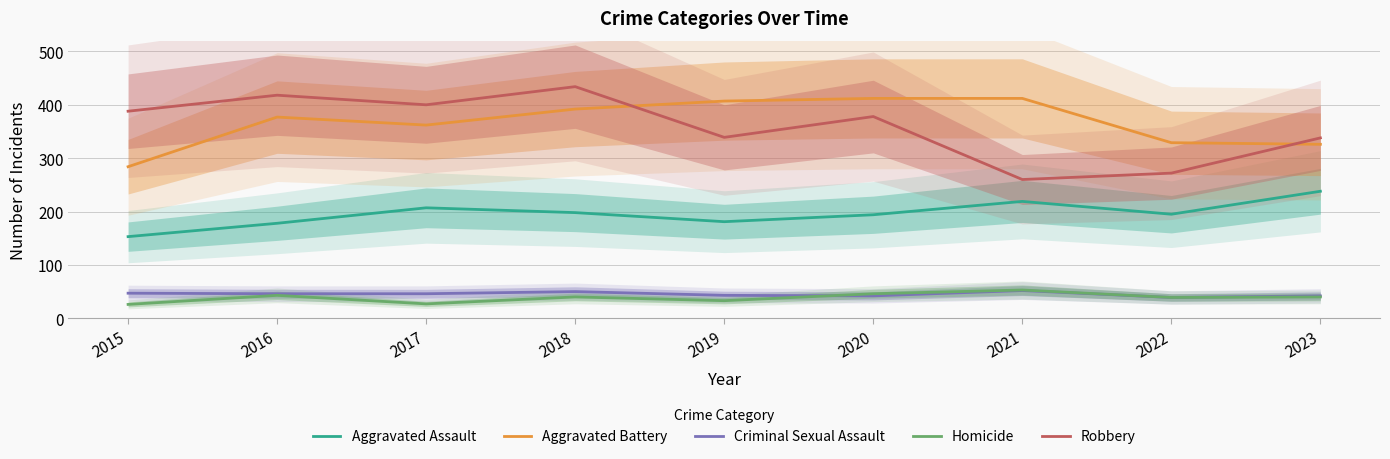

Reading left to right, extract all data points from this chart.

Aggravated Assault: 2015=153	2016=178	2017=207	2018=198	2019=181	2020=194	2021=219	2022=195	2023=238
Aggravated Battery: 2015=284	2016=377	2017=362	2018=392	2019=407	2020=412	2021=412	2022=329	2023=326
Criminal Sexual Assault: 2015=47	2016=46	2017=46	2018=50	2019=43	2020=42	2021=52	2022=39	2023=42
Homicide: 2015=26	2016=43	2017=27	2018=40	2019=33	2020=46	2021=53	2022=39	2023=40
Robbery: 2015=388	2016=418	2017=400	2018=434	2019=339	2020=378	2021=260	2022=272	2023=338